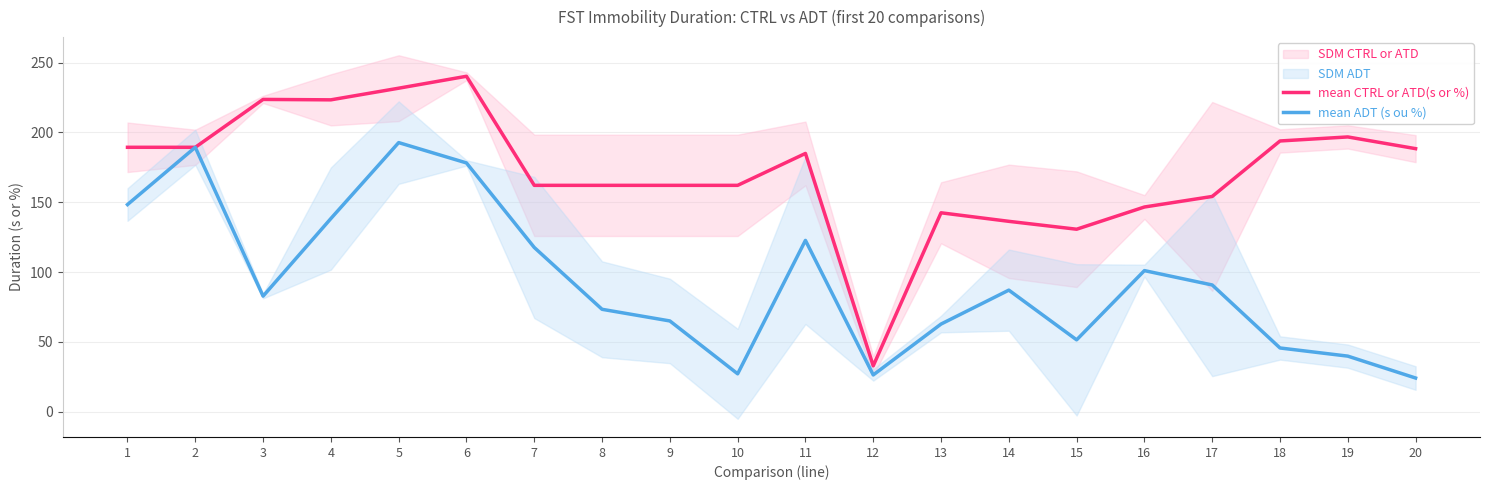

How many lines are shown in the chart?

2